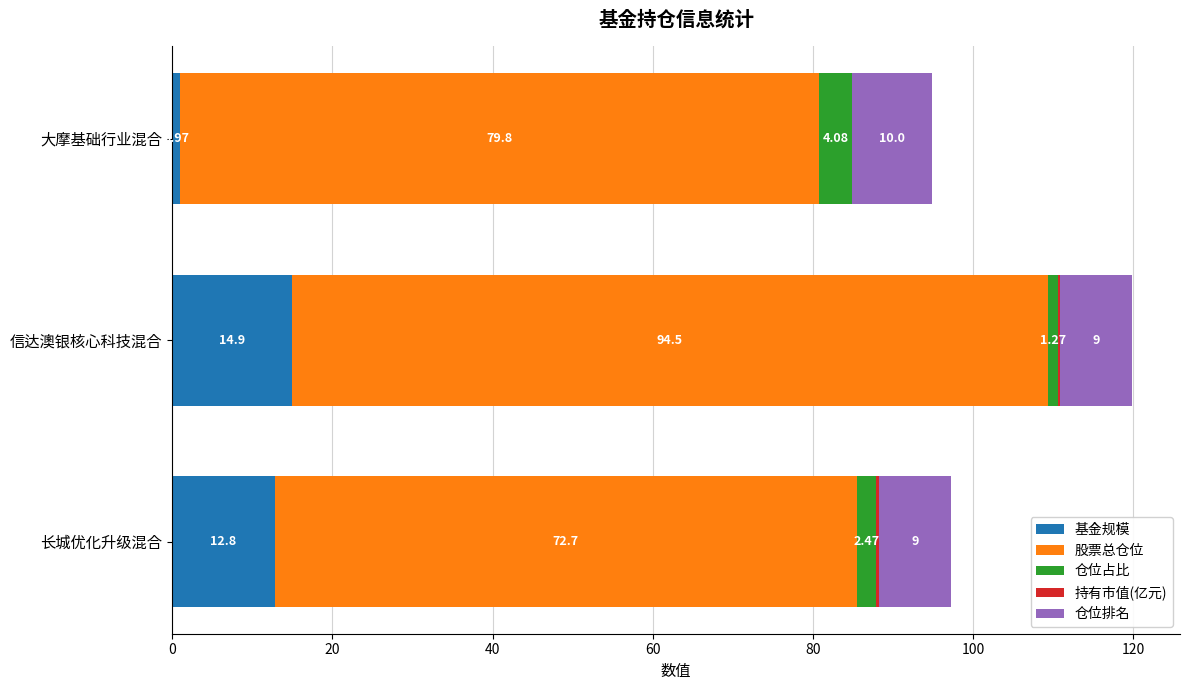

What is the total value across all series at 大摩基础行业混合?

94.9